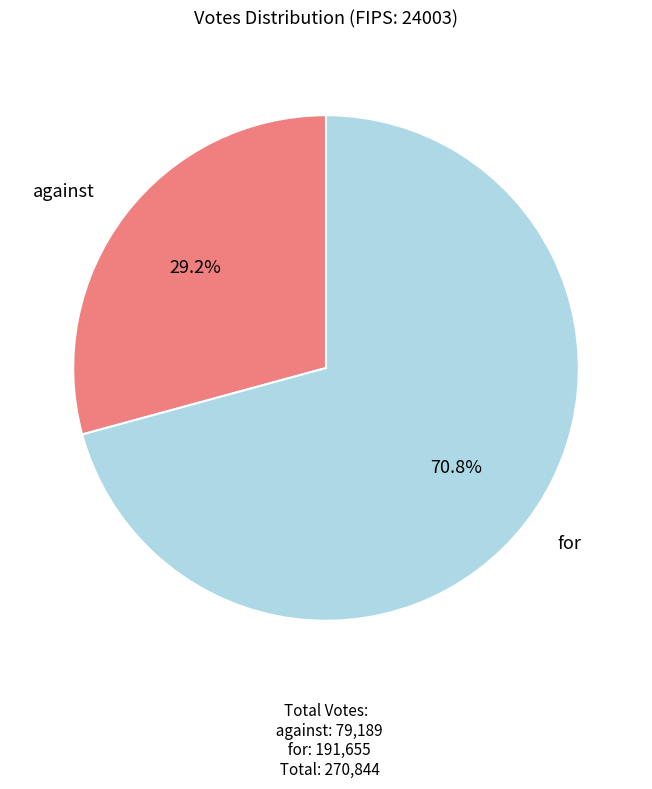

What percentage is the against slice, to the nearest percent?

29%